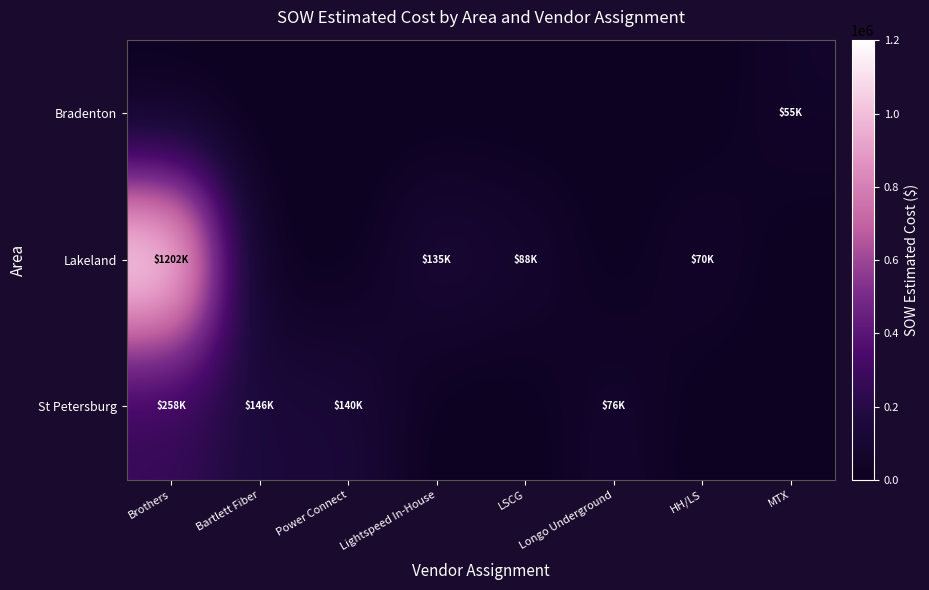

Which series has the widest spread of values?

Lakeland